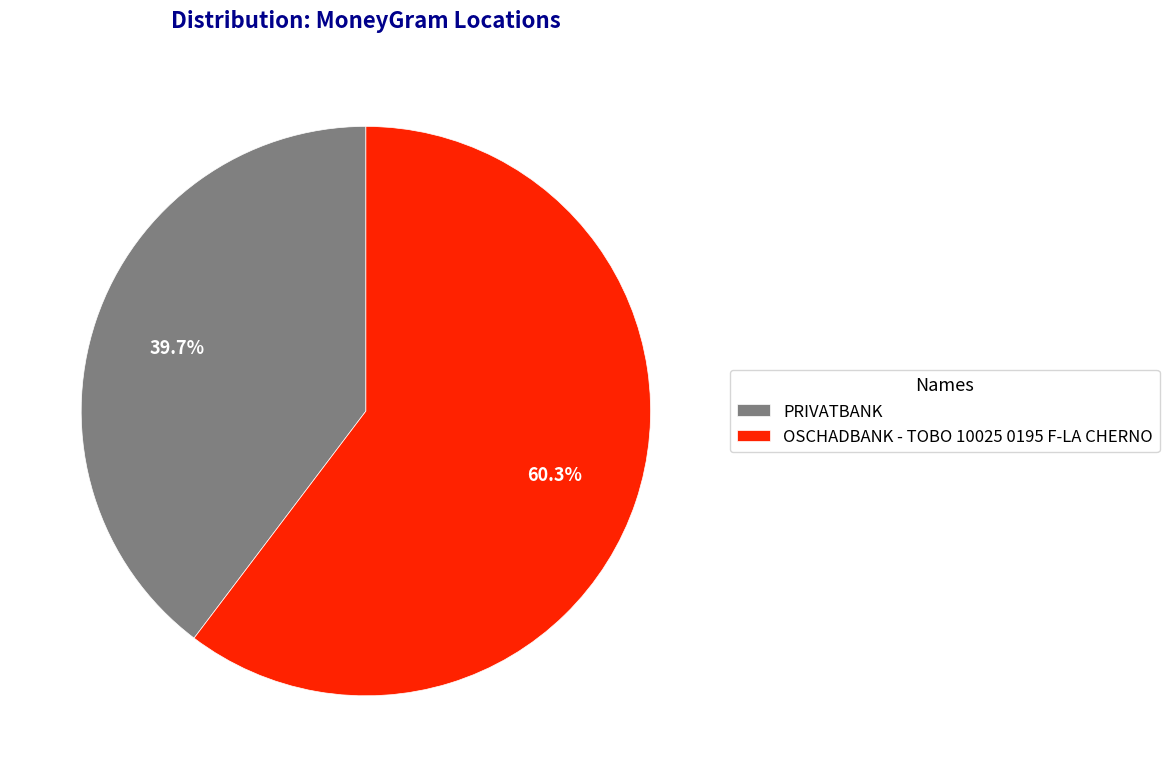

To the nearest percent, what is the combined percentage of PRIVATBANK and OSCHADBANK - TOBO 10025 0195 F-LA CHERNO?

100%